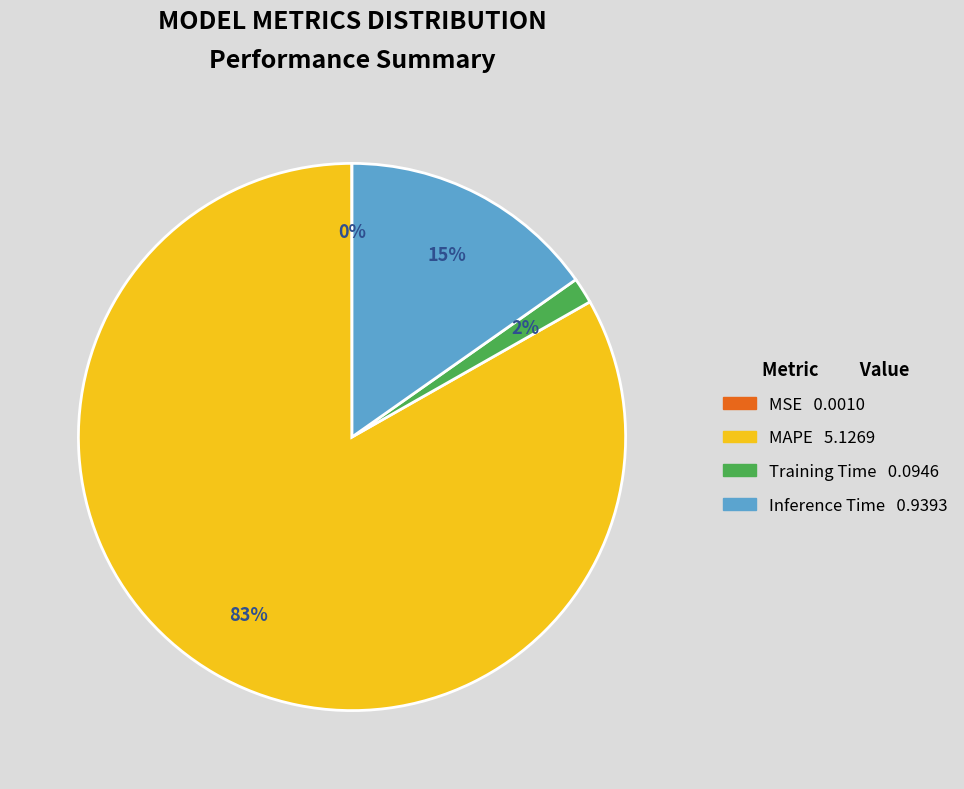

Is it true that MAPE is 90% of the pie?

False